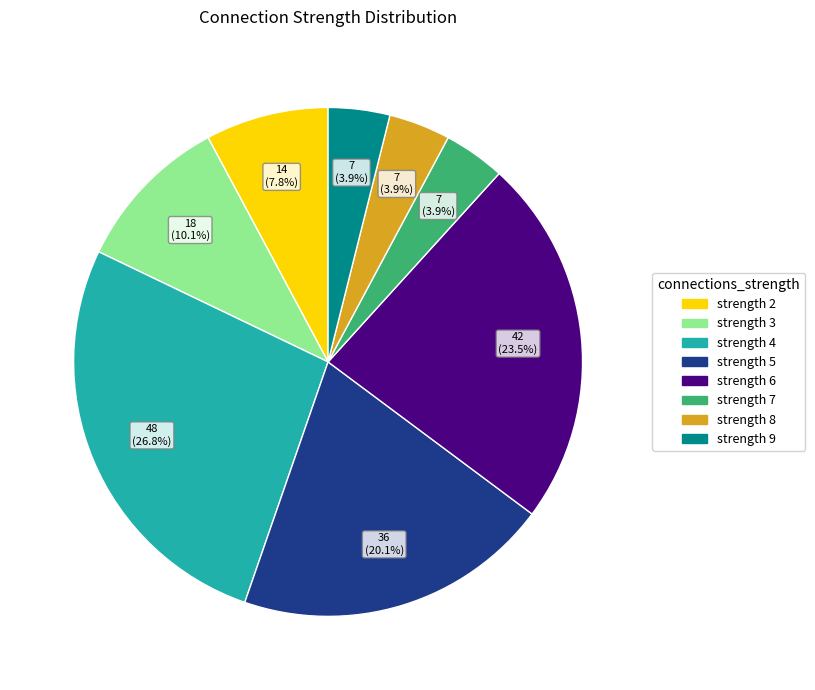

What portion of the pie excludes strength 8?

96.1%